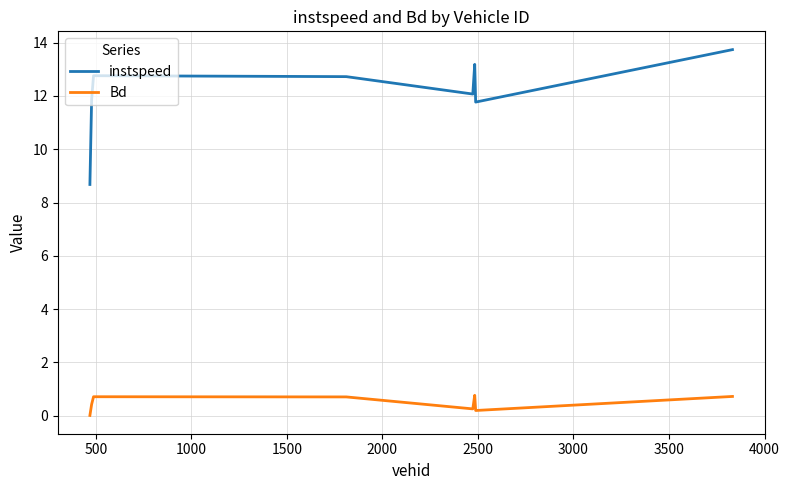

True or false: Bd has more than 2 points higher than both neighbors.

False